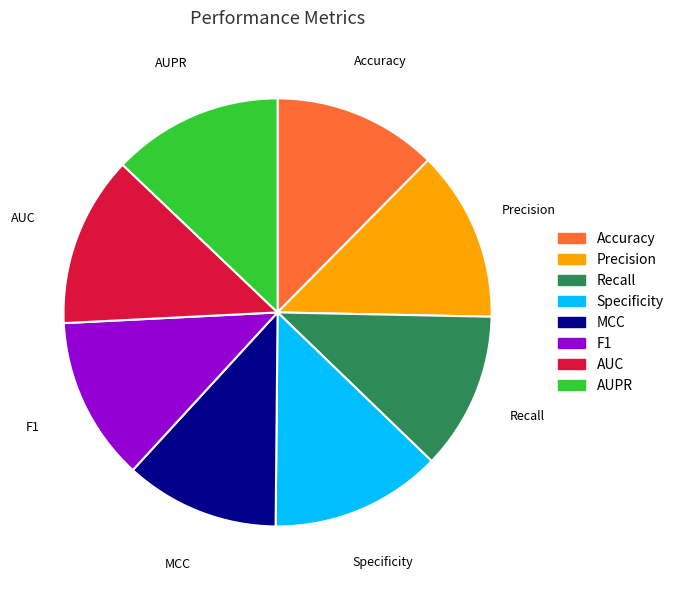

Does any single category account for the majority?

No